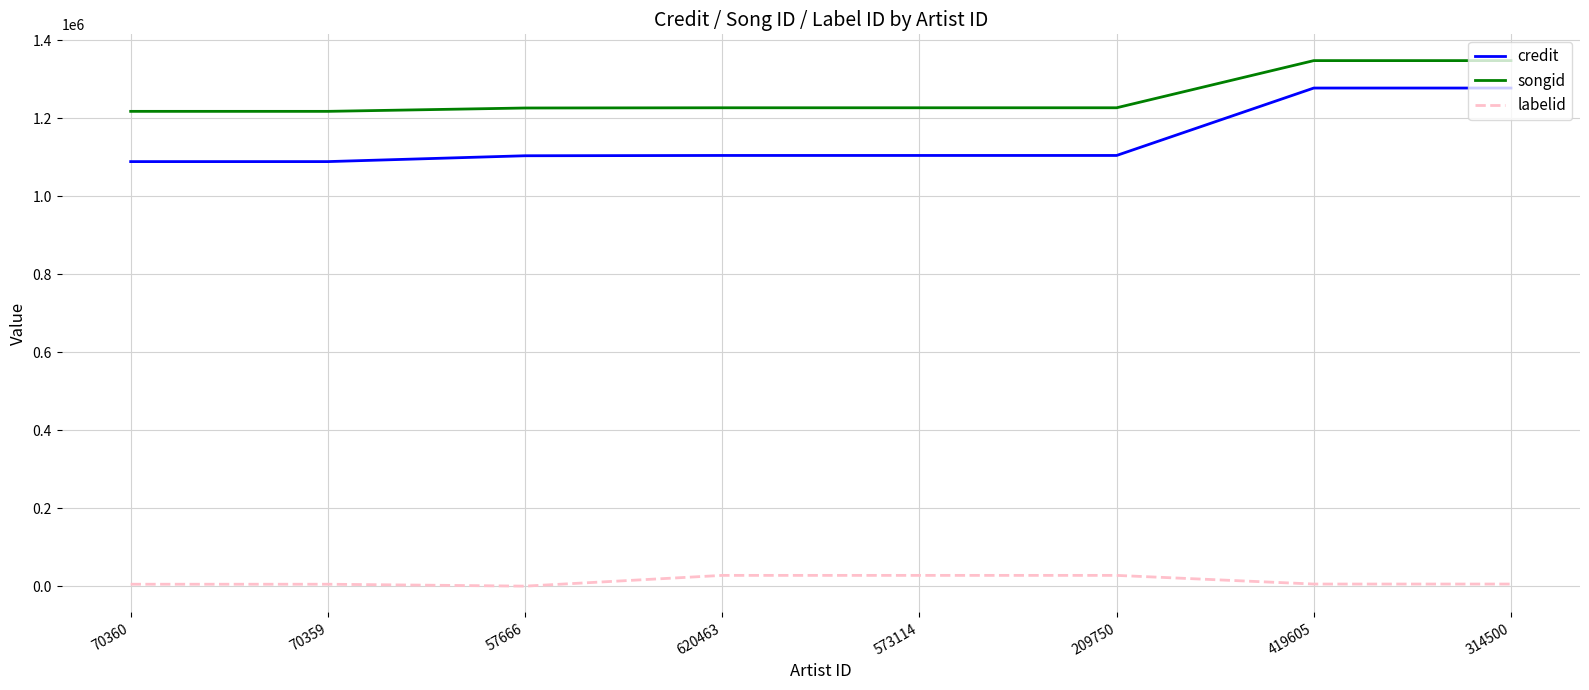

True or false: songid has a value of 1736041 at 70359.

False